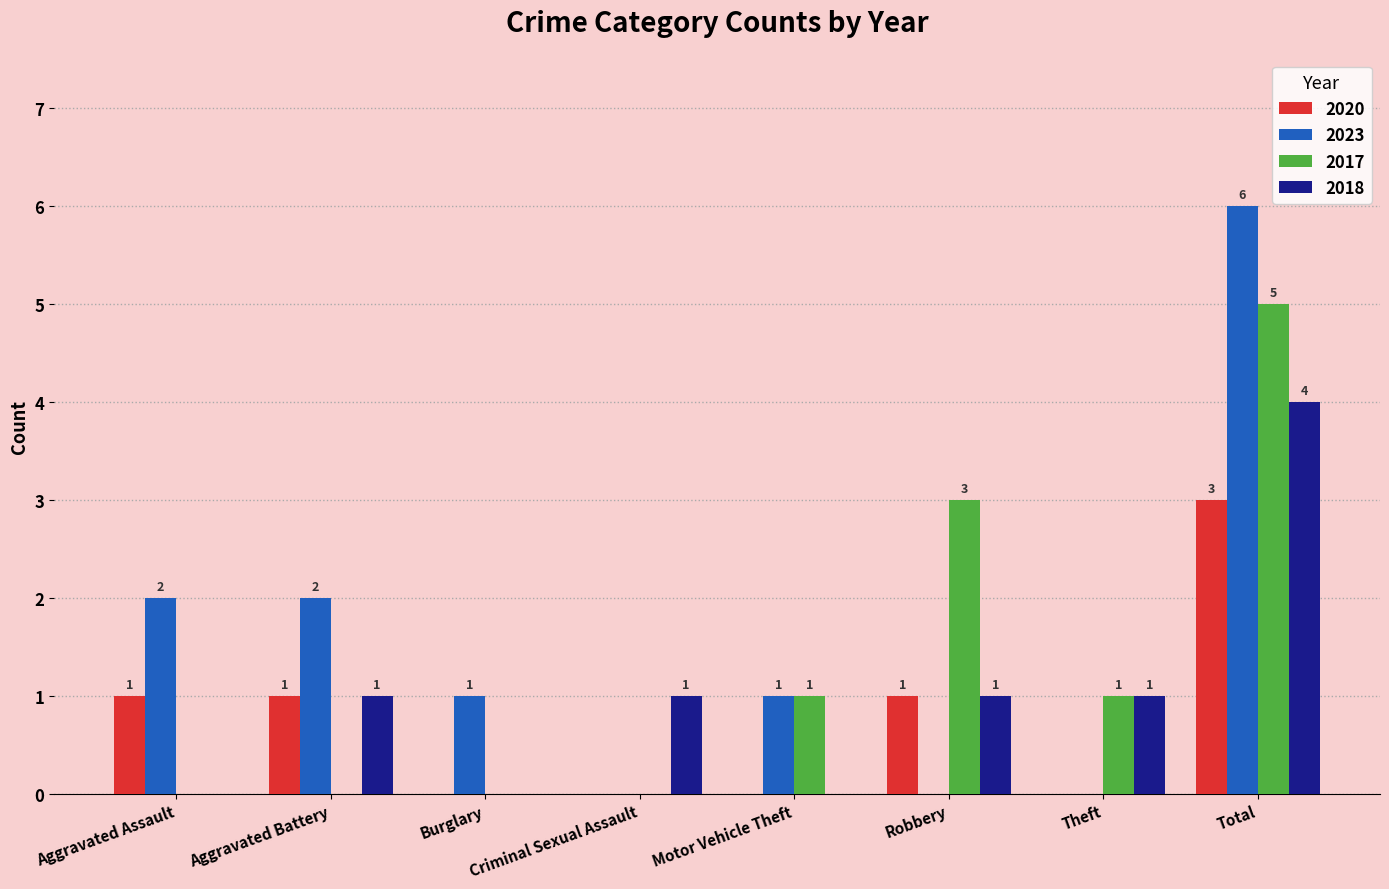

Between Aggravated Assault and Criminal Sexual Assault, which series saw the biggest shift?

2023